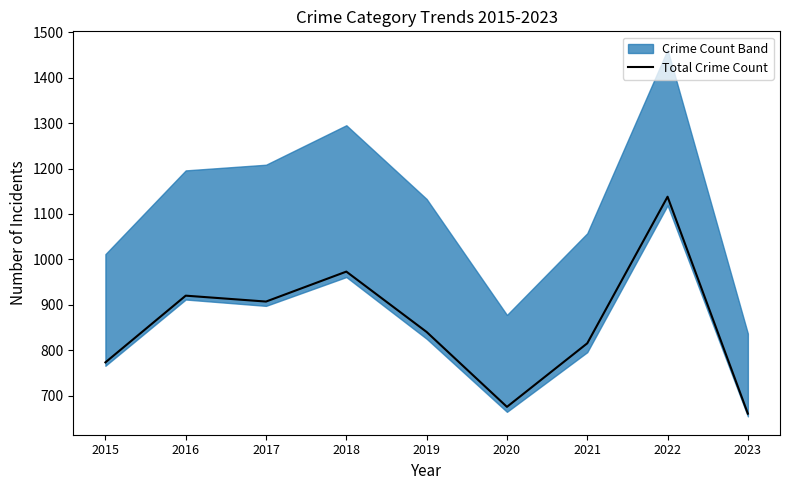

Reading left to right, list all the values displayed in this chart.

773	920	907	973	840	675	815	1138	660